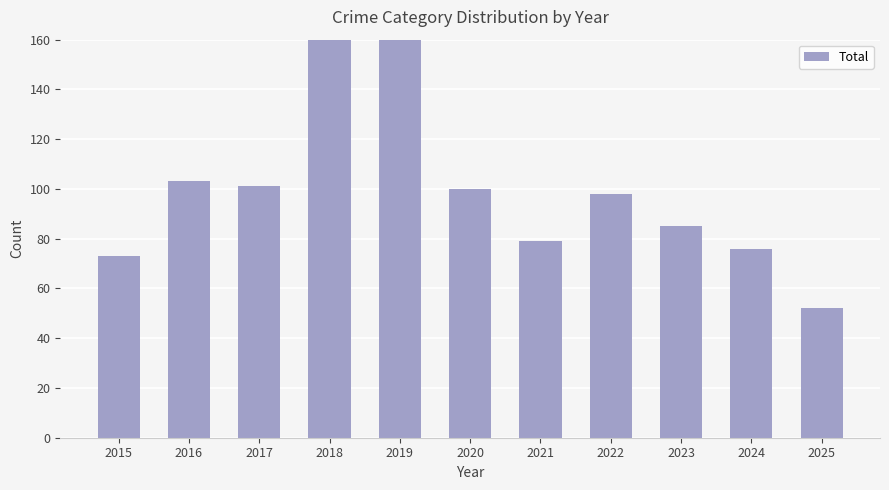

What is the average value?

104